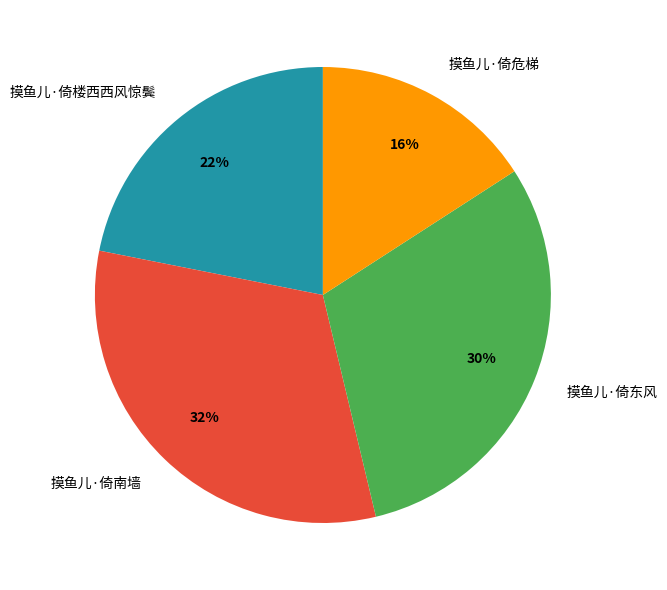

Does 摸鱼儿·倚危梯 represent more than half of the total?

No